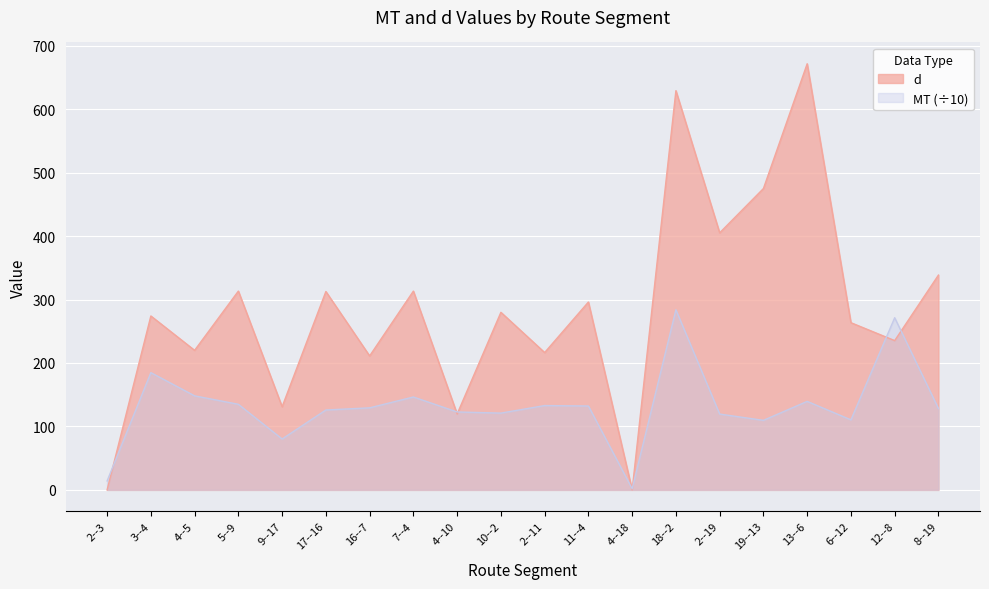

What position from the left is 17--16?

6